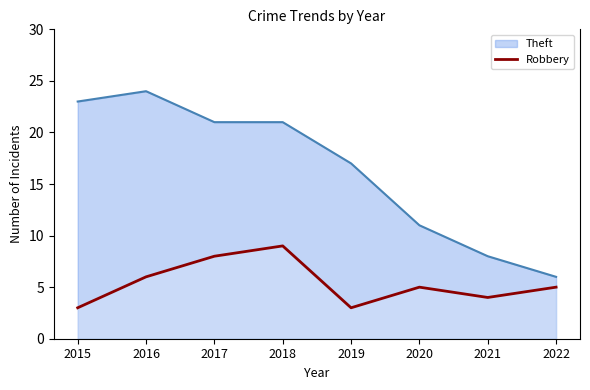

True or false: the data has more than 2 interior local peaks.

False